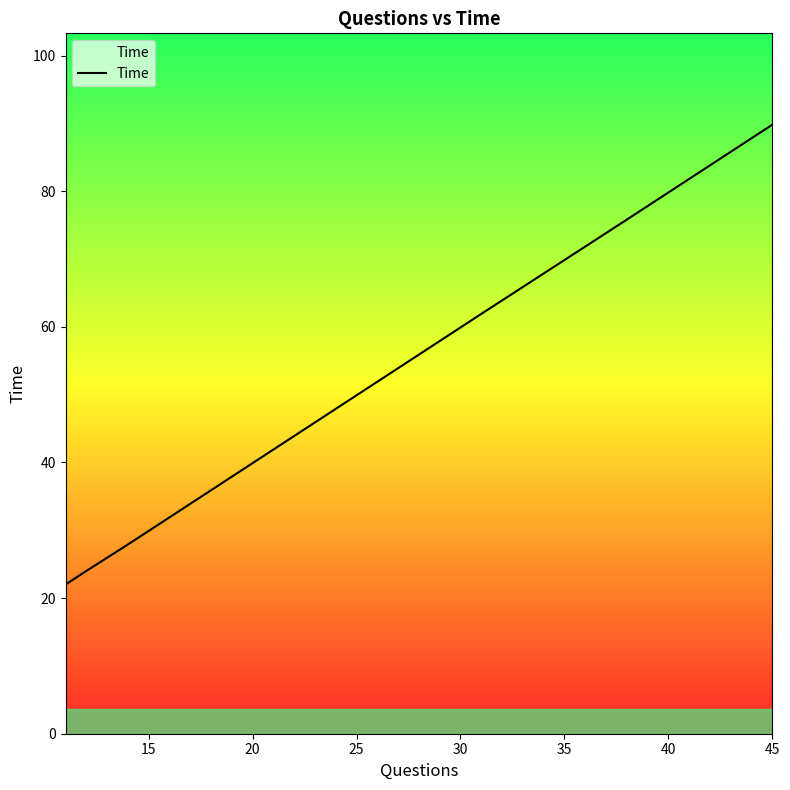

Does the chart have visible grid lines?

No